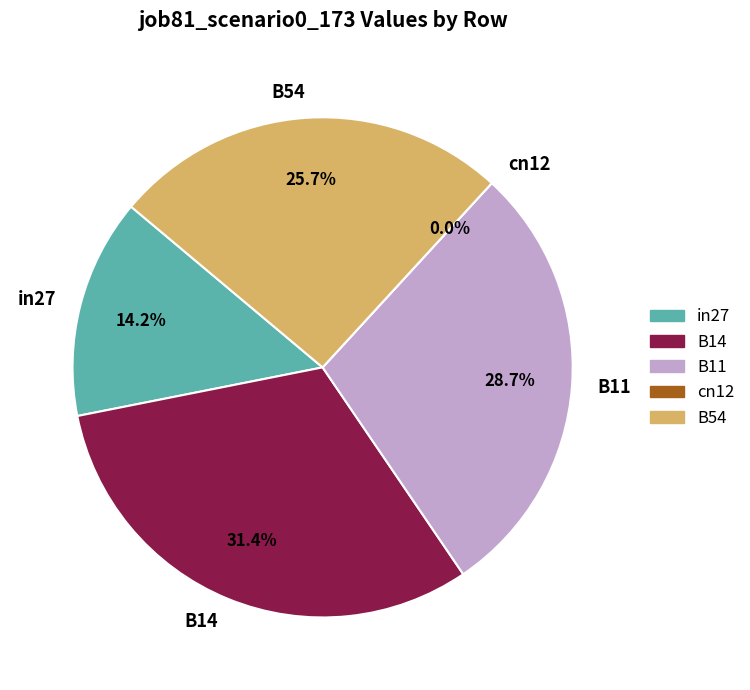

What is the change in value from in27 to B11?

+0.3